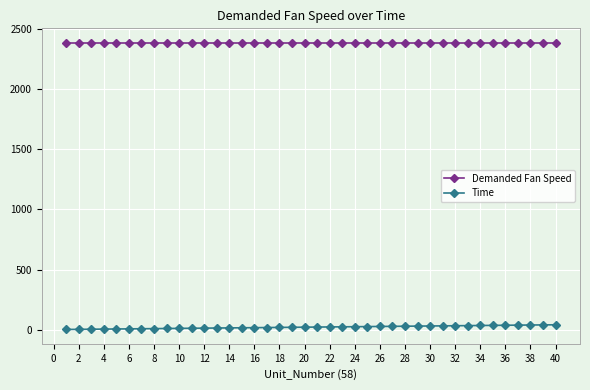

At how many categories does at least one series exceed 2047?

40